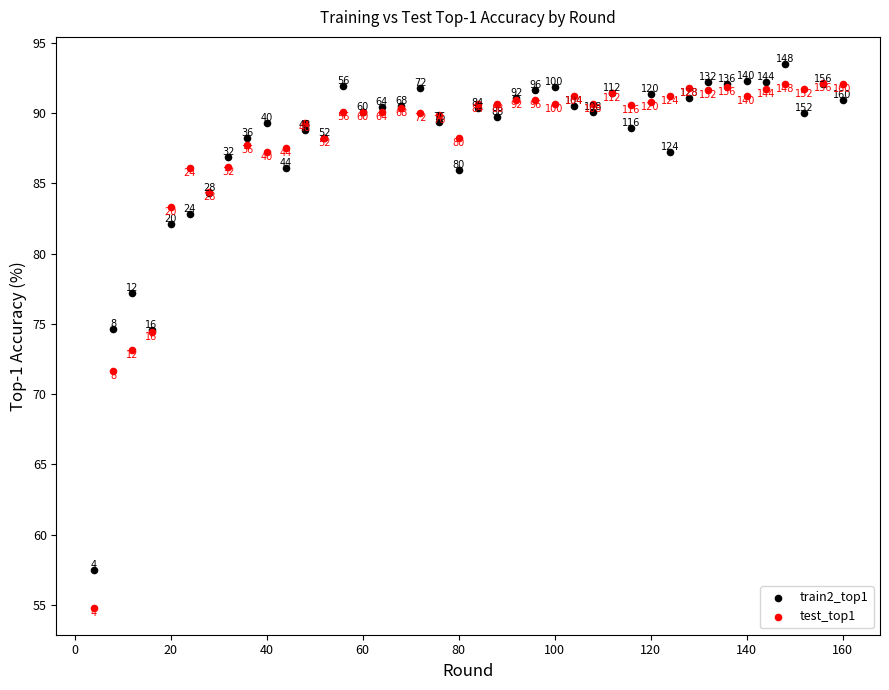

In the test_top1 series, what Y value is closest to 73?

73.1